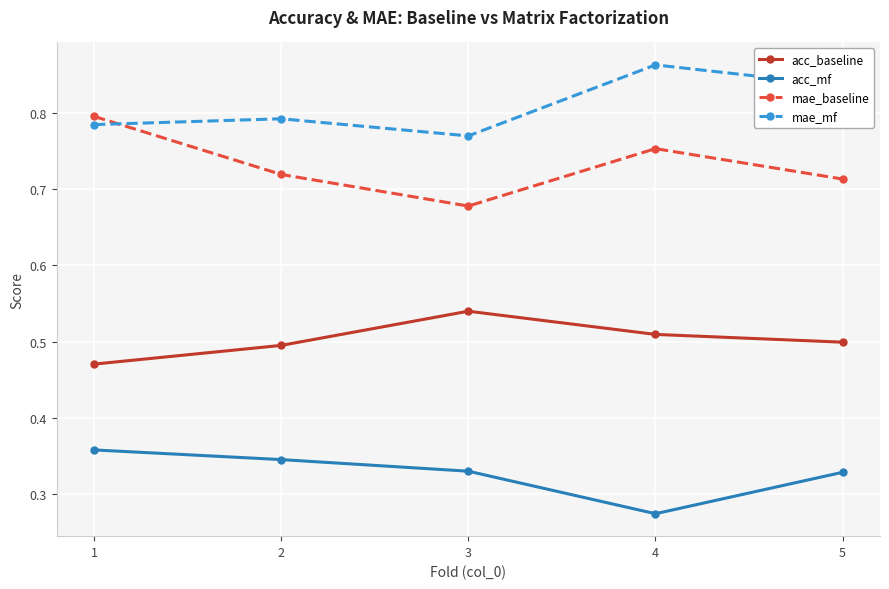

At which label does mae_baseline reach its minimum?

3